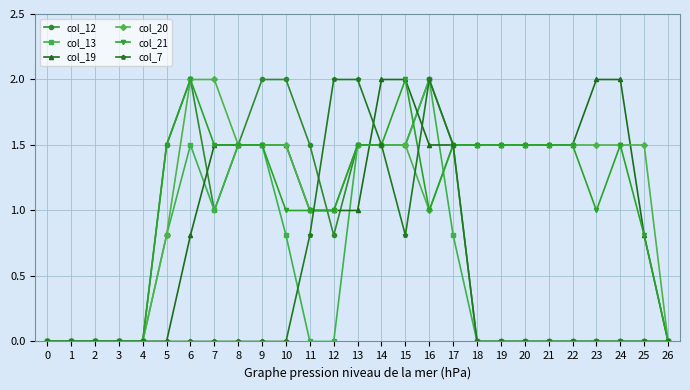

How many lines are shown in the chart?

6